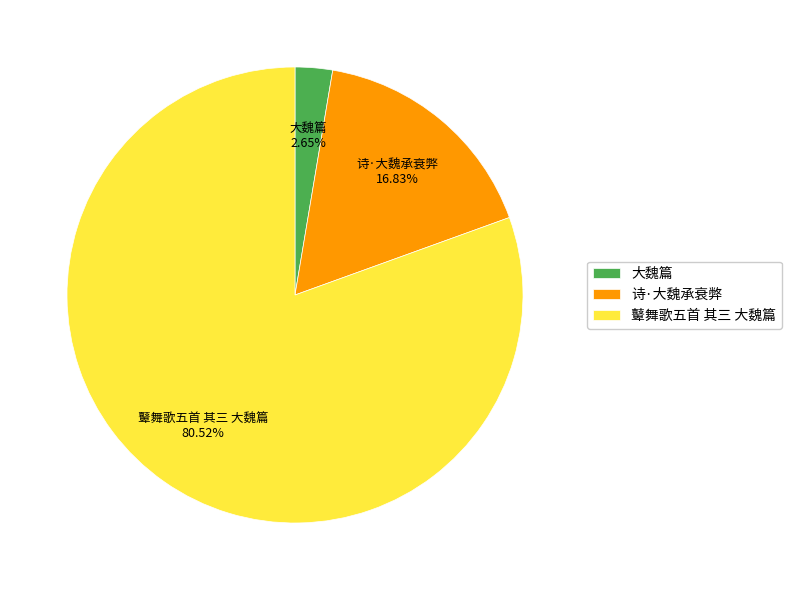

To the nearest percent, what portion does 鼙舞歌五首 其三 大魏篇 represent?

81%